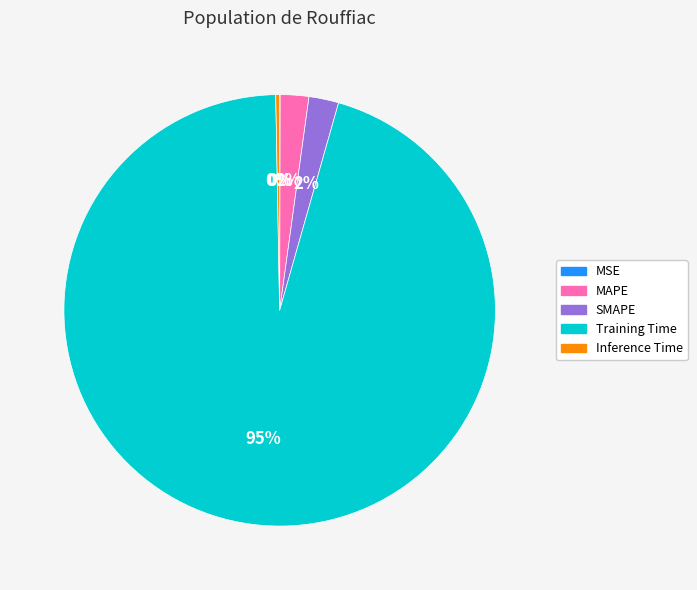

Which has a higher value, SMAPE or Training Time?

Training Time